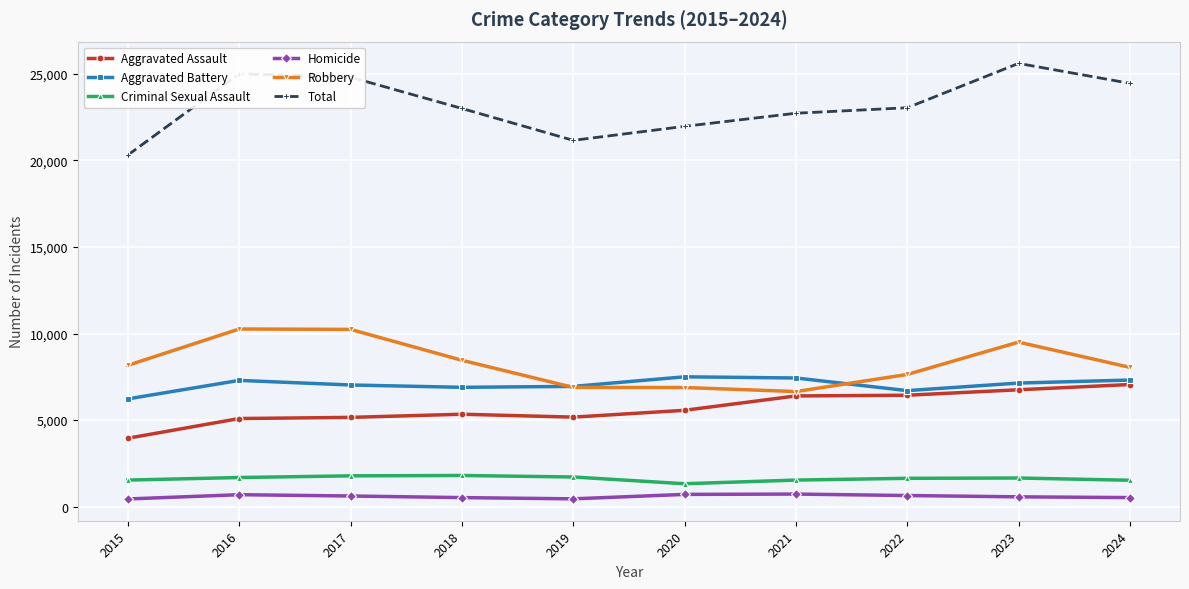

At which label is Robbery closest to 8453?

2018